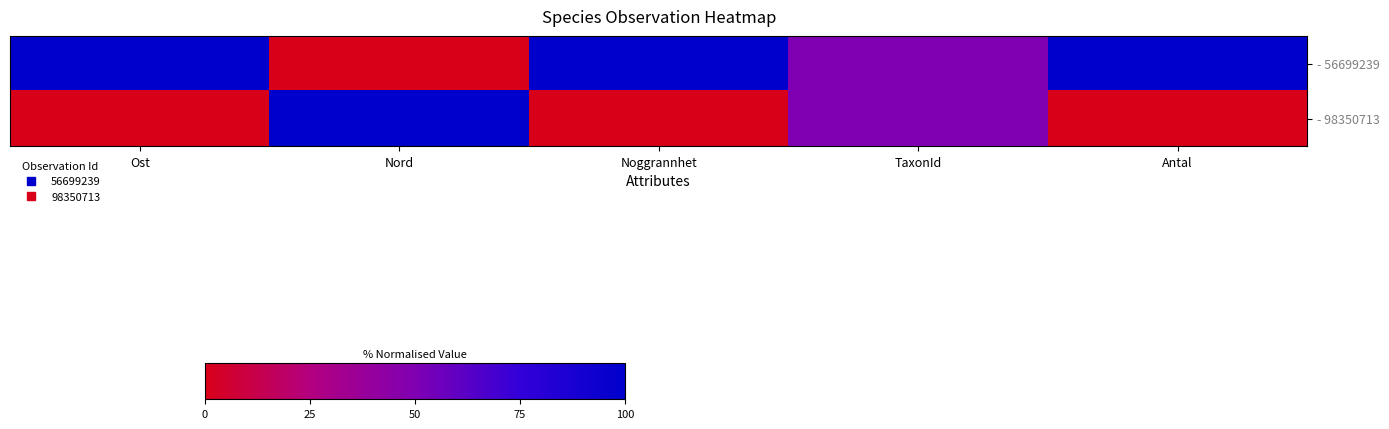

Between Noggrannhet and Antal, which series saw the biggest shift?

- 56699239